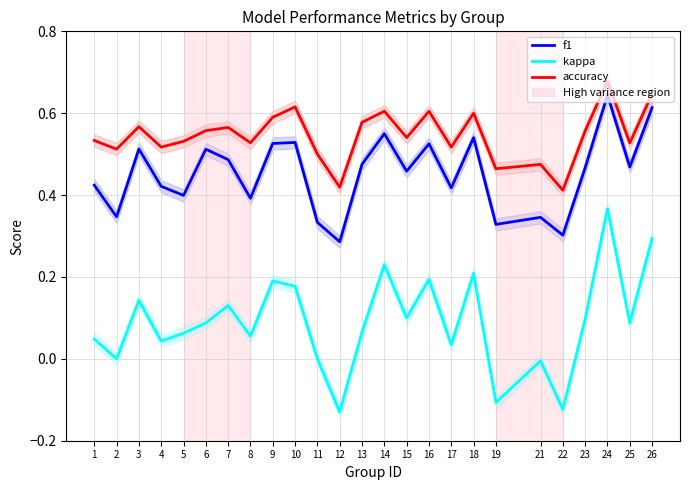

What is the sum of the f1 values at 17 and 21?

0.8